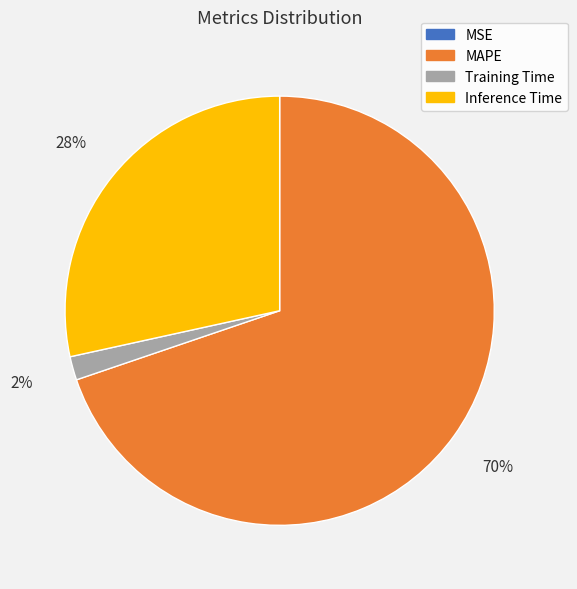

To the nearest percent, what portion does Inference Time represent?

28%